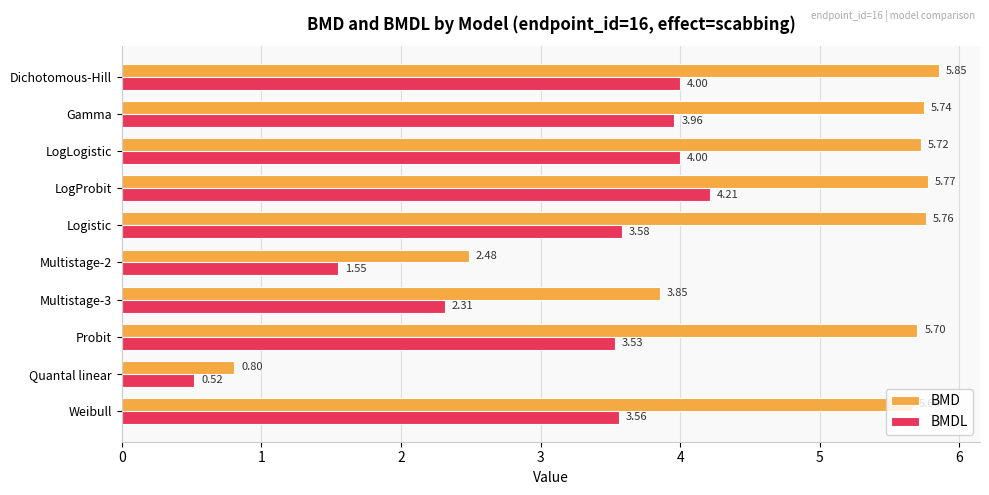

Which series has the widest spread of values?

BMD